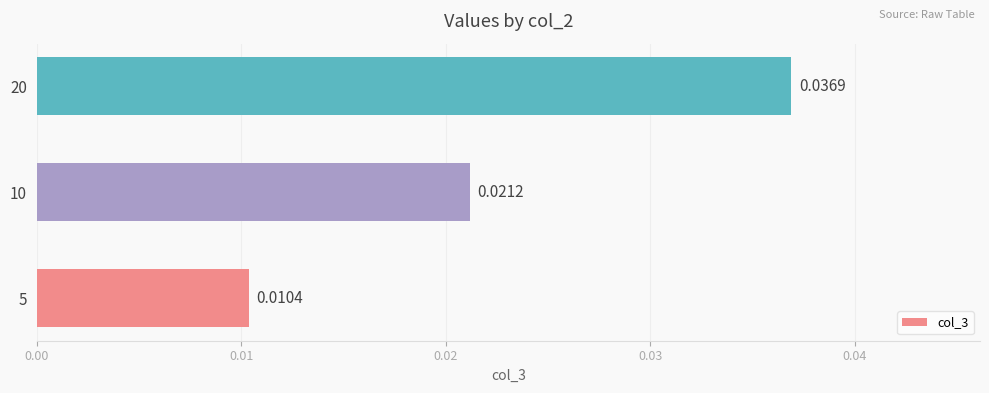

Rank the categories by value from highest to lowest.

20, 10, 5